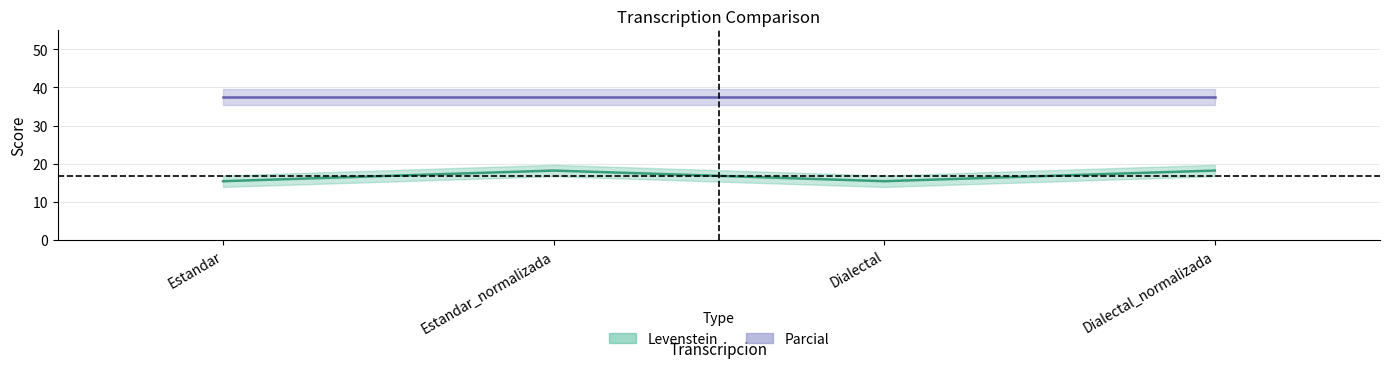

Count the number of values greater than 18.

2